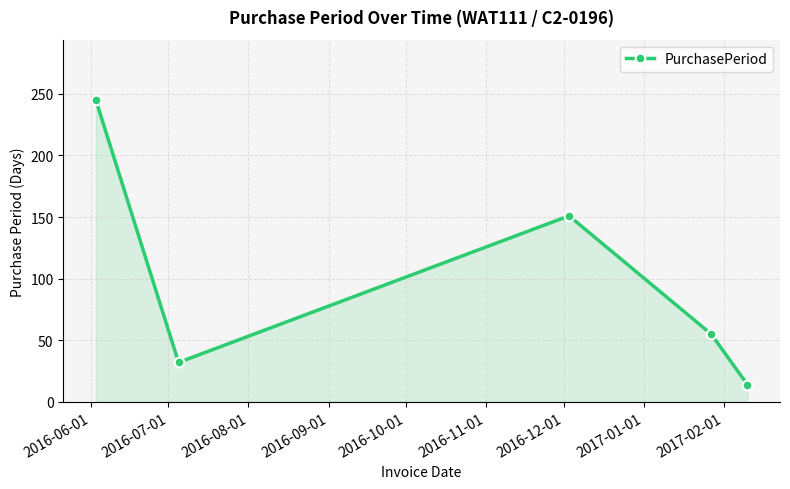

What is the value of the 2nd point from the left?

32